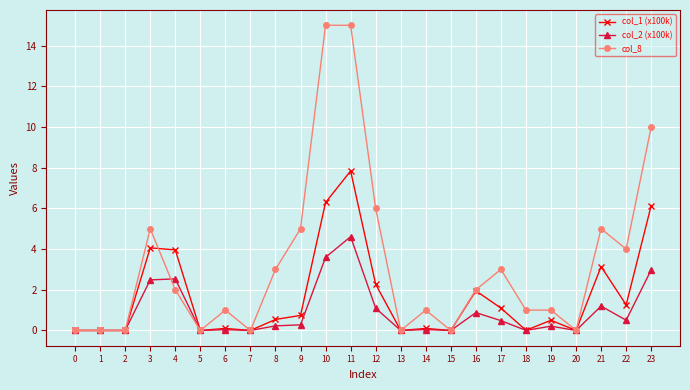

List the series in order of their overall mean, highest first.

col_8, col_1 (x100k), col_2 (x100k)